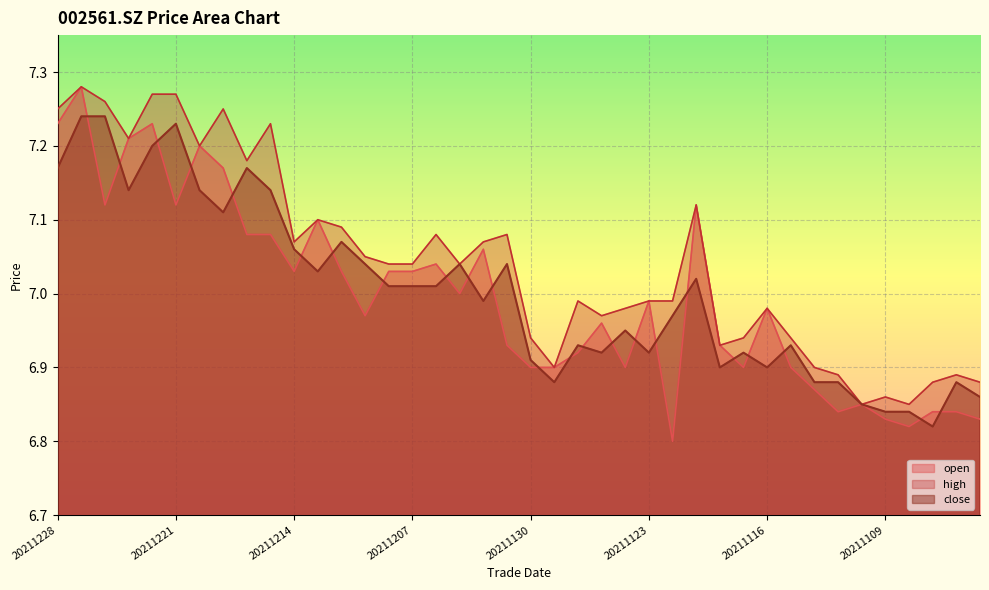

At which category does close reach its first local valley?

20211223